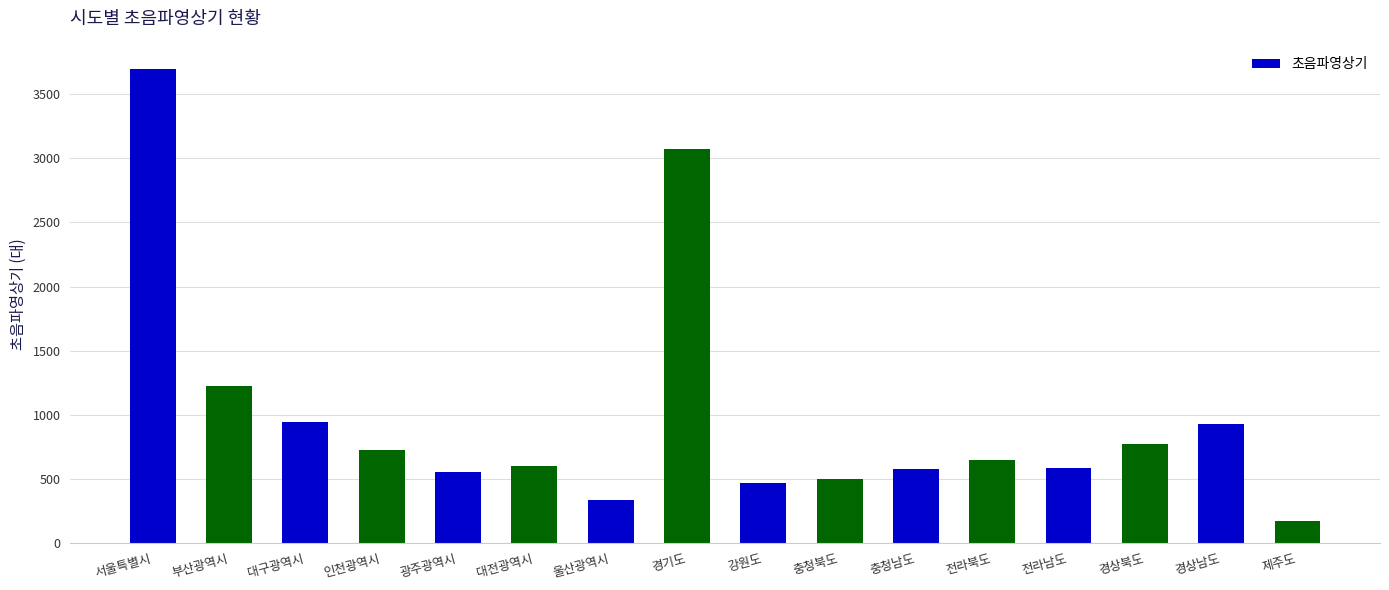

True or false: the data shows 912 at 전라남도.

False